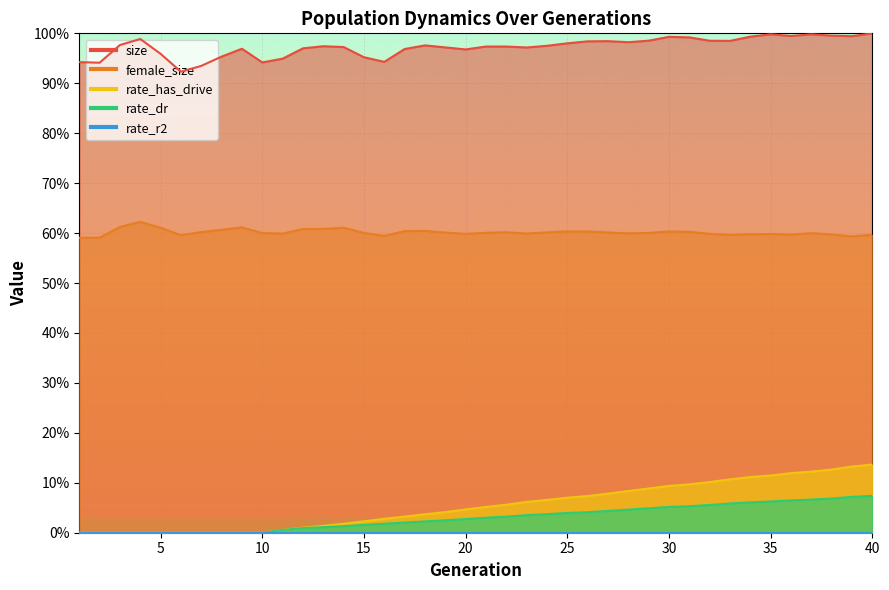

How many positive values does the rate_dr series have?

30